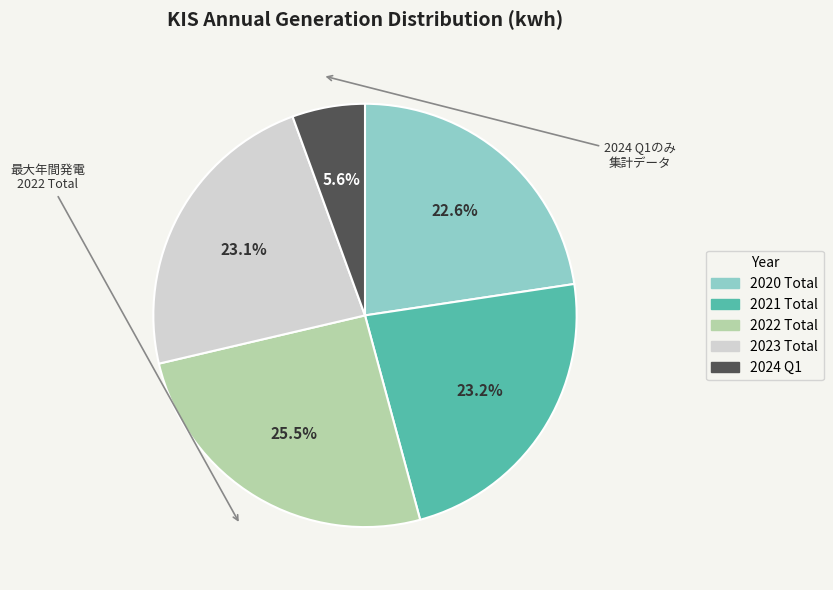

Count the number of slices in the pie.

5